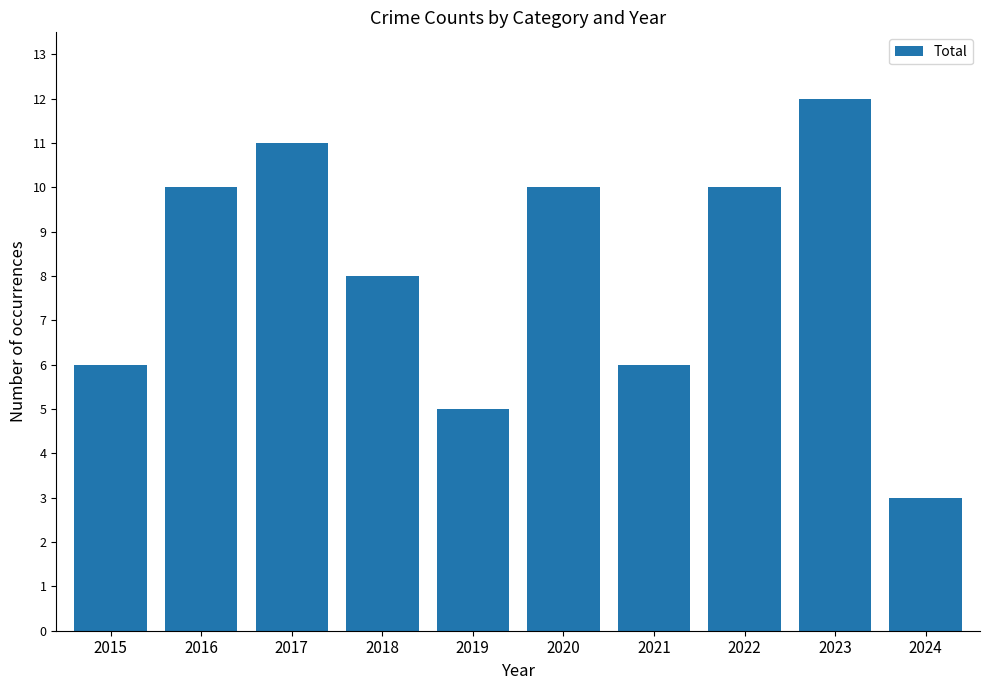

What is the ratio of the value at 2024 to the value at 2019?

0.6